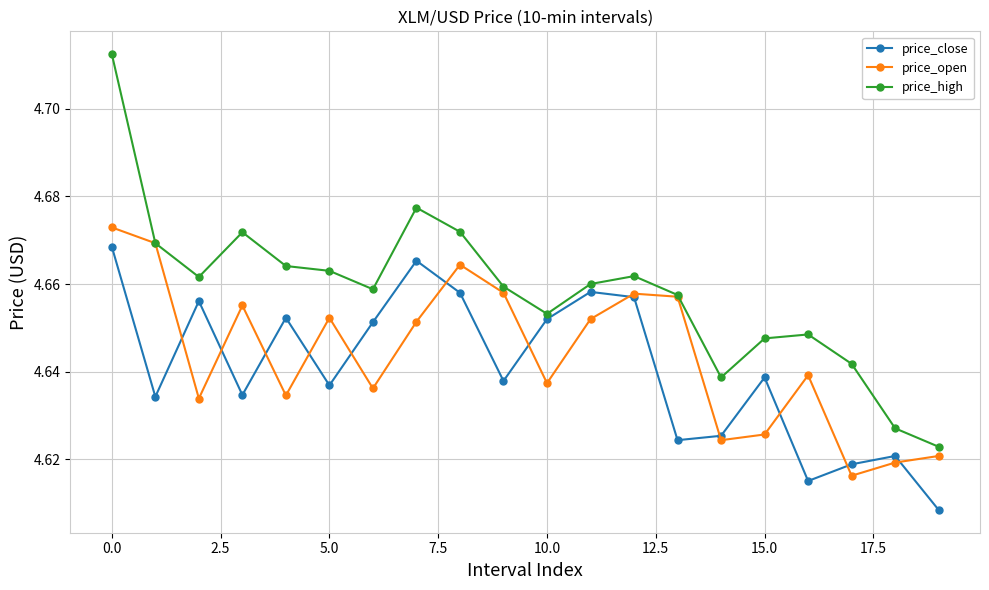

List the series in order of their overall mean, highest first.

price_high, price_open, price_close